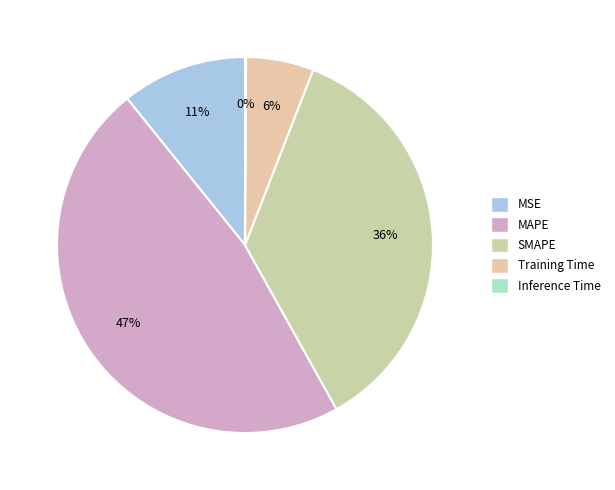

The MSE slice represents 11% of the pie. True or false?

True